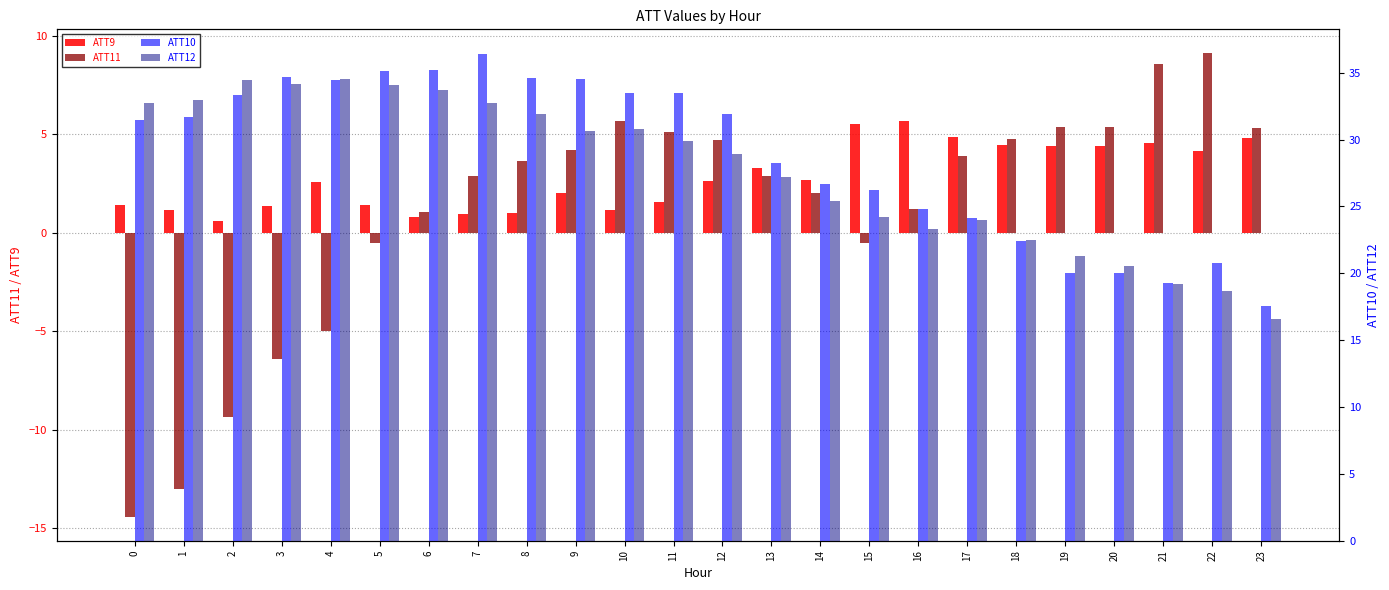

What is the sum of the ATT12 values at 4 and 7?

67.3